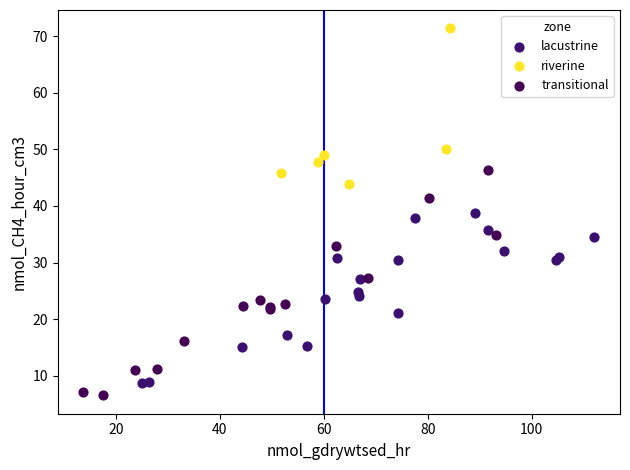

Which series contains the highest Y value?

riverine